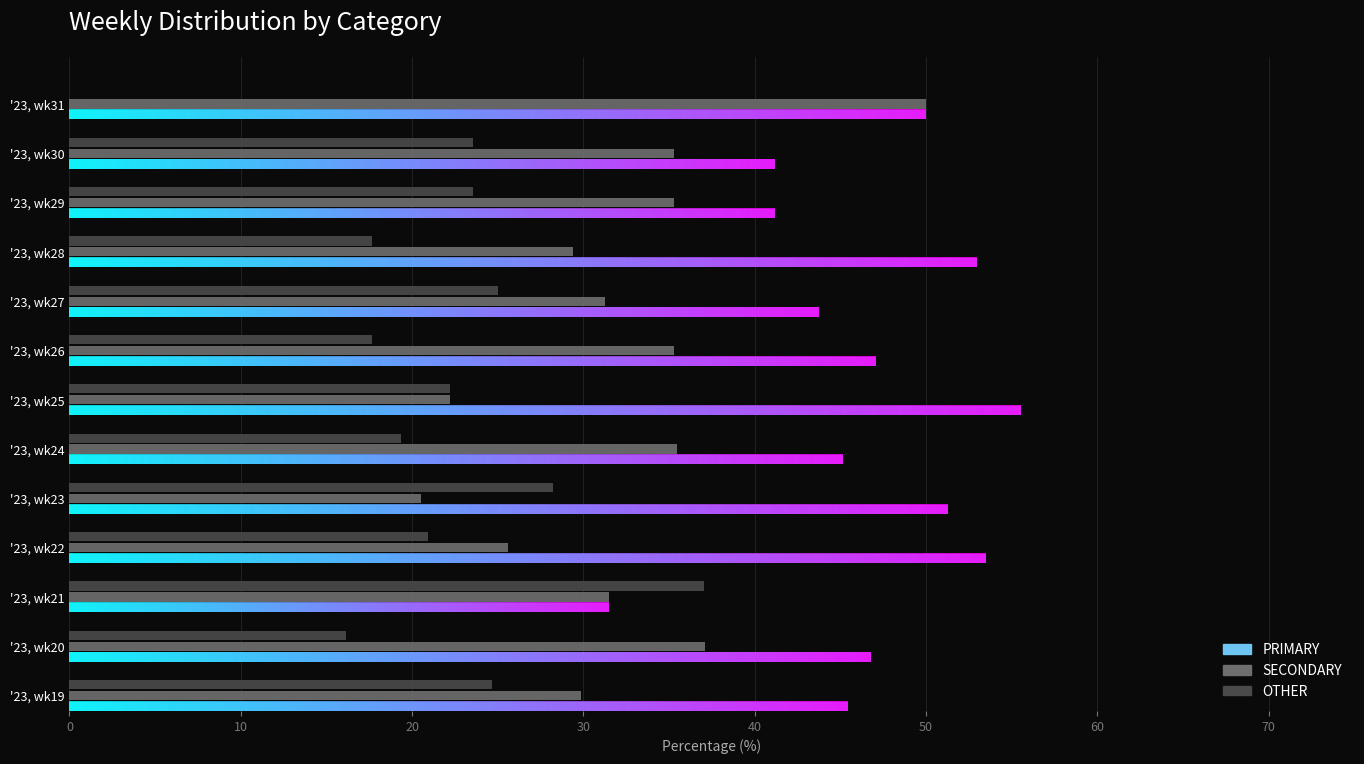

What is the total value across all series at '23, wk29?

100.0